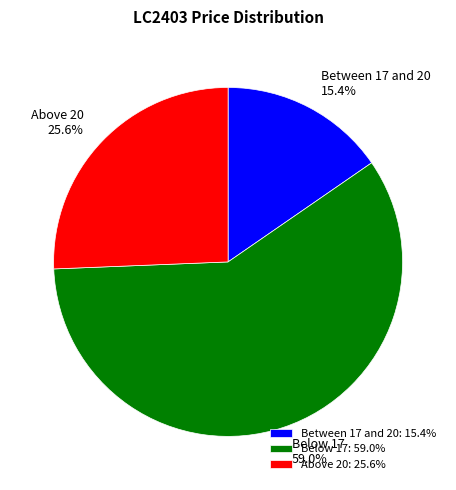

Between Between 17 and 20 and Below 17, which is larger?

Below 17